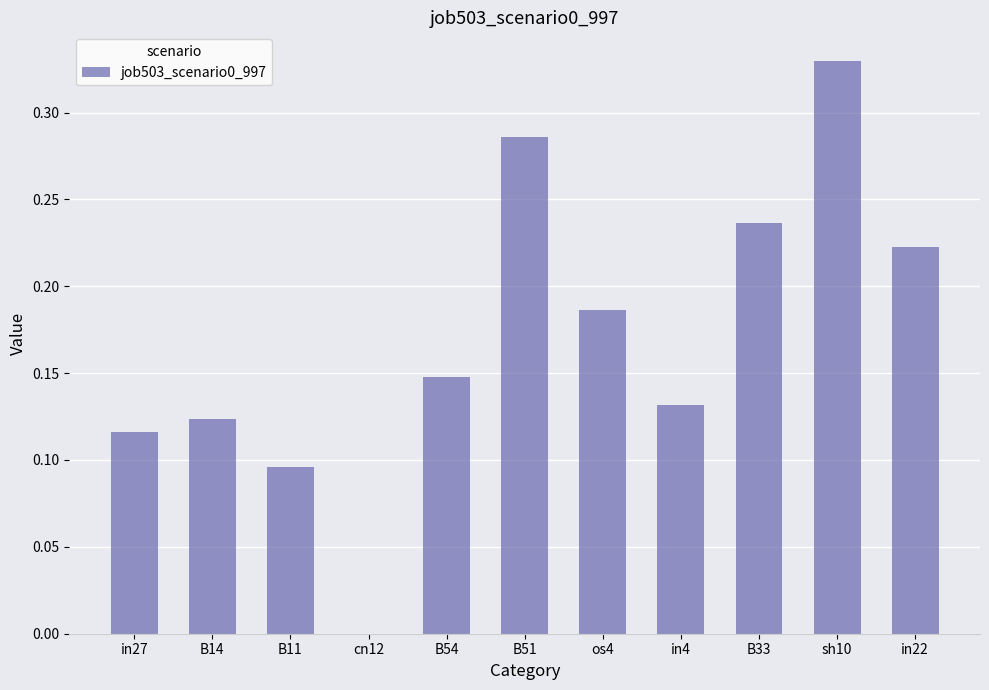

True or false: the data shows 0.1 at B33.

False